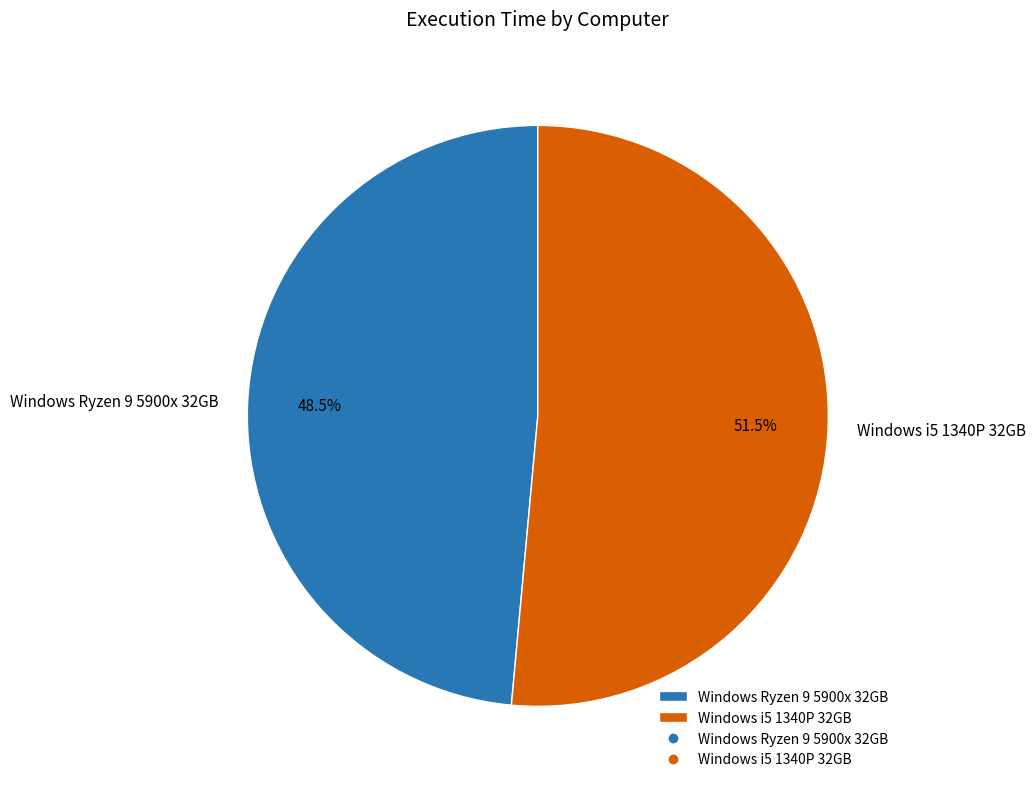

Rank the categories by value from lowest to highest.

Windows Ryzen 9 5900x 32GB, Windows i5 1340P 32GB